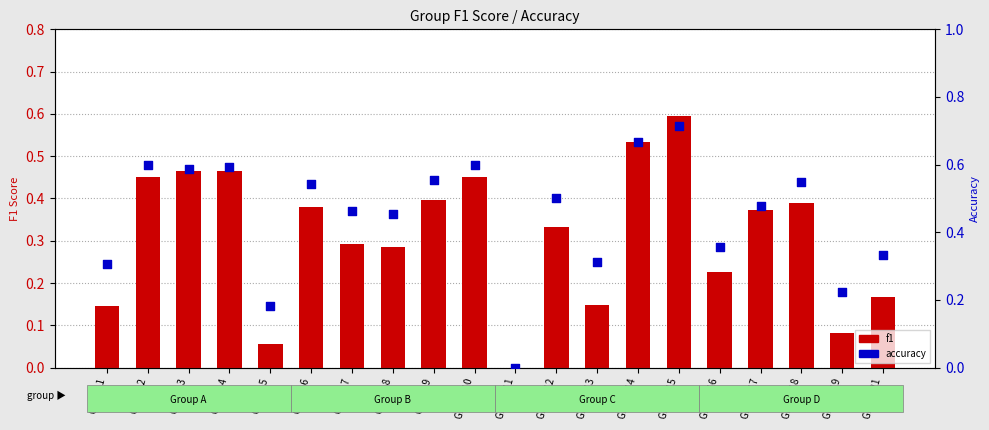

Which series has the largest Y range (max minus min)?

accuracy